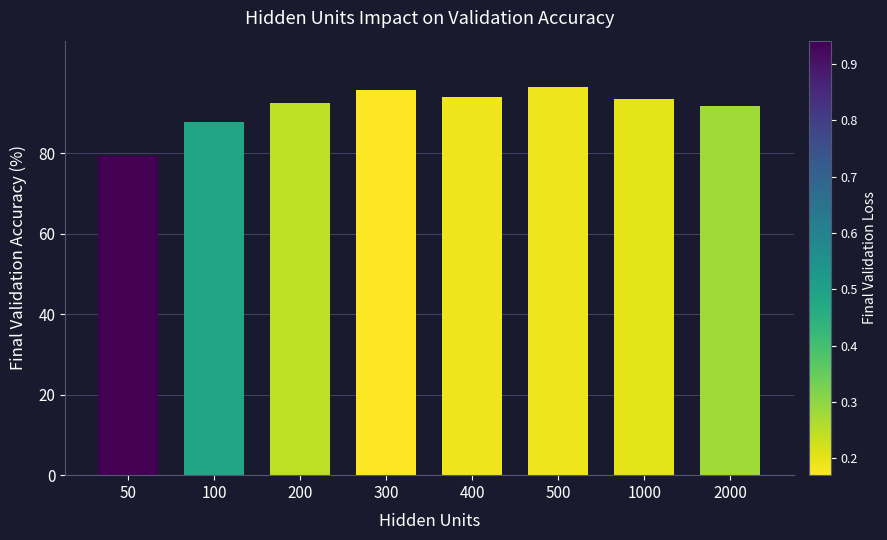

Are the bars horizontal?

No